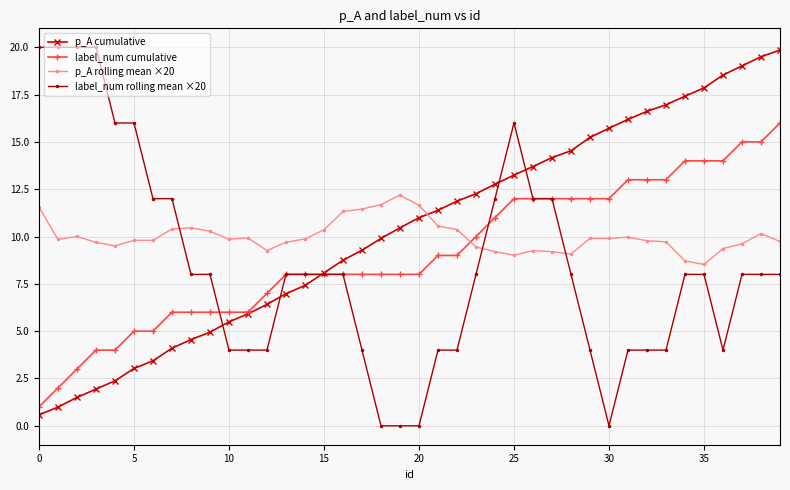

Which series ends up on top after the final intersection of p_A rolling mean ×20 and label_num cumulative?

label_num cumulative